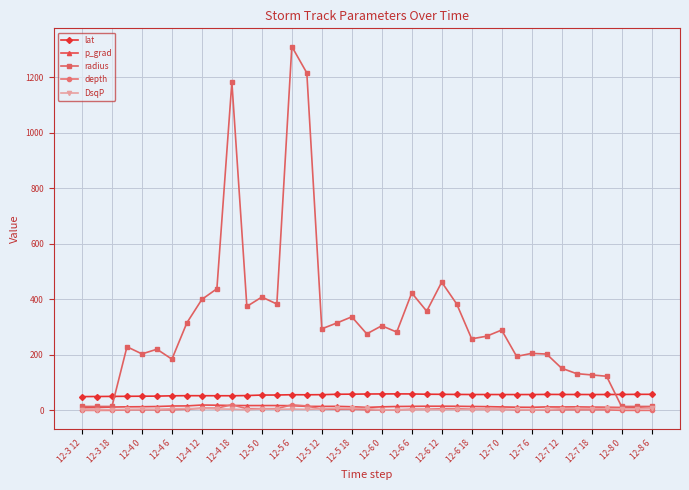

True or false: DsqP and lat cross at least once.

False